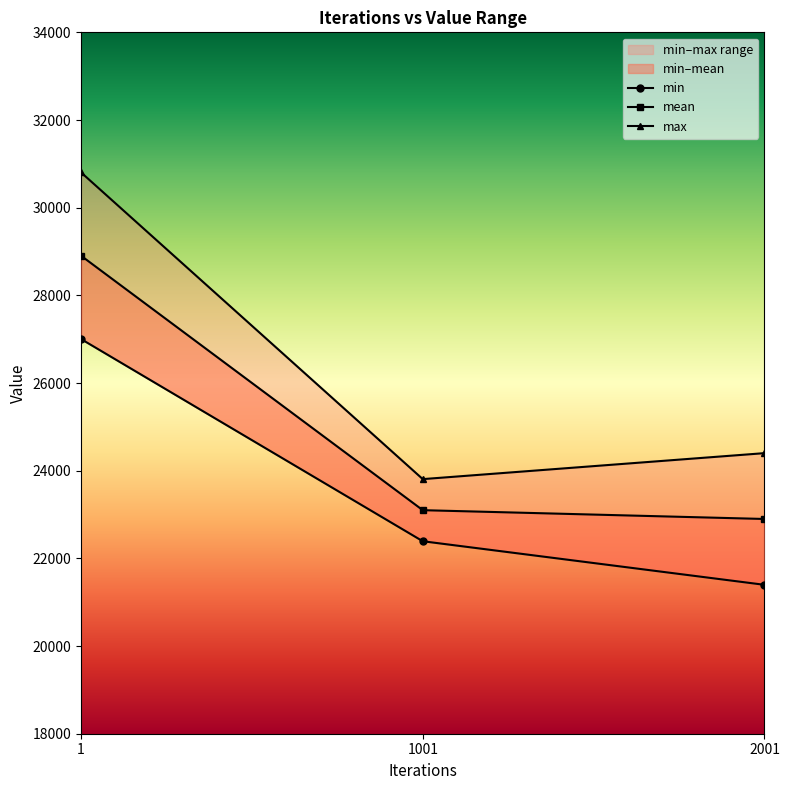

Reading right to left, extract all data points from this chart.

min: 21396.8	22391.1	27003.5
mean: 22898.7	23099.6	28904.1
max: 24400.6	23808.1	30804.7